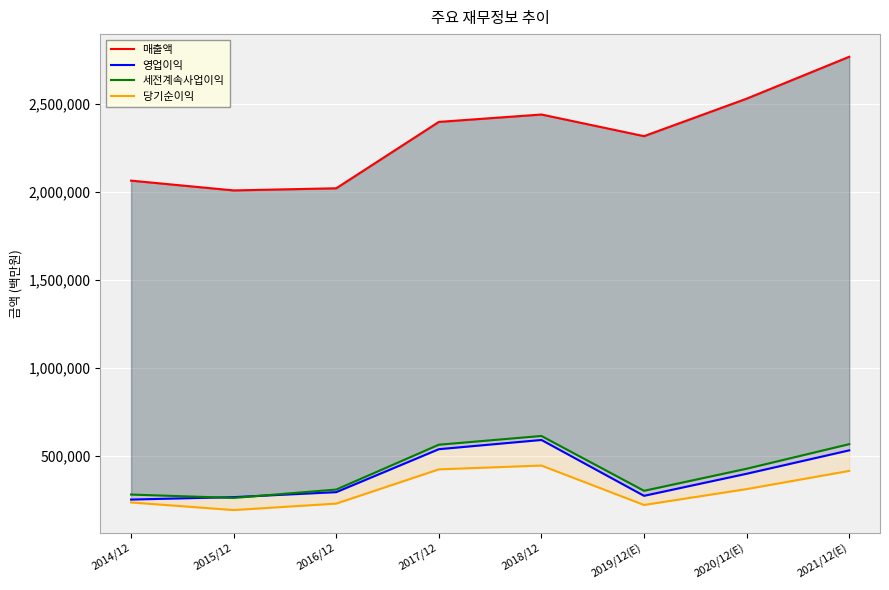

What are all the series names shown in the legend?

매출액, 영업이익, 세전계속사업이익, 당기순이익